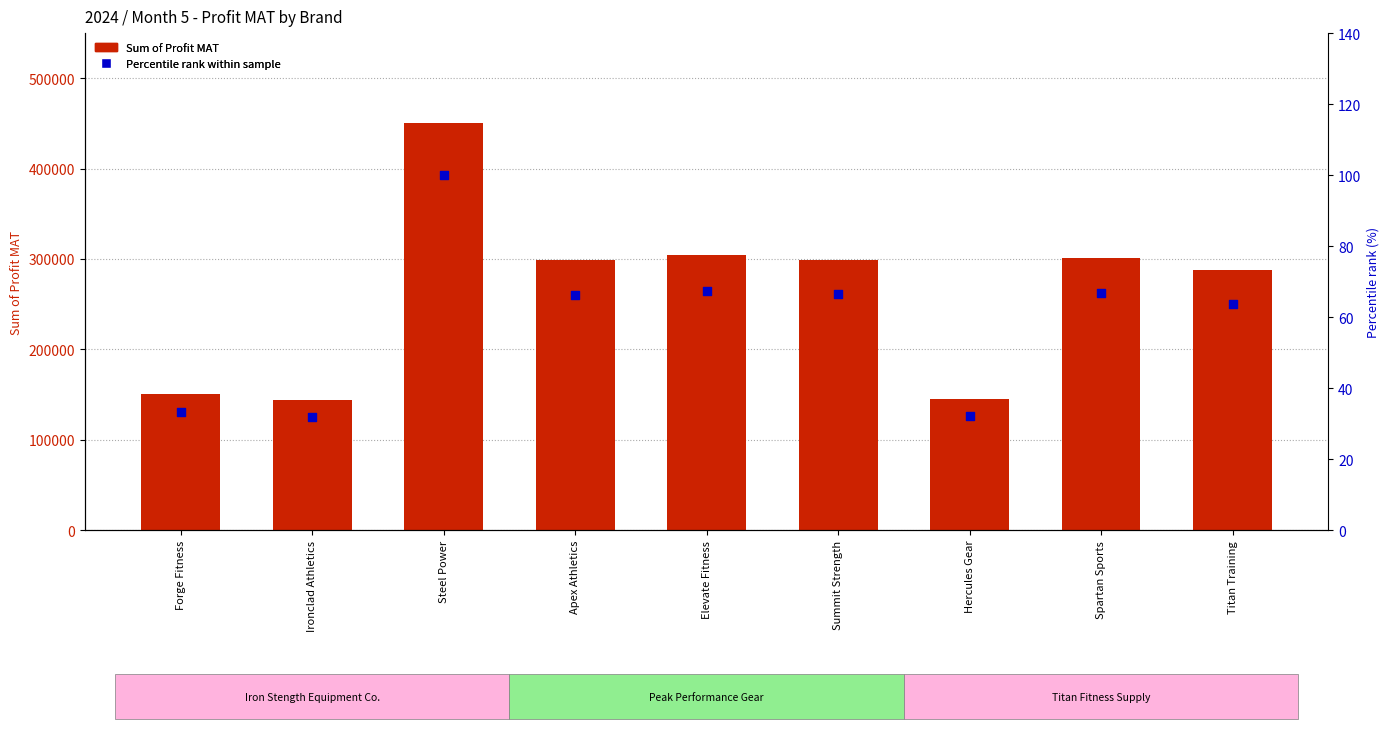

Which series has the widest spread of Y values?

Sum of Profit MAT